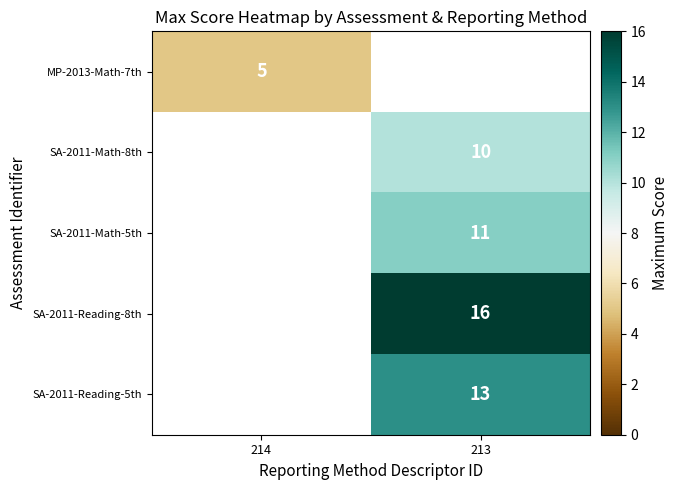

True or false: SA-2011-Reading-8th has a value of 16 at 213.

True